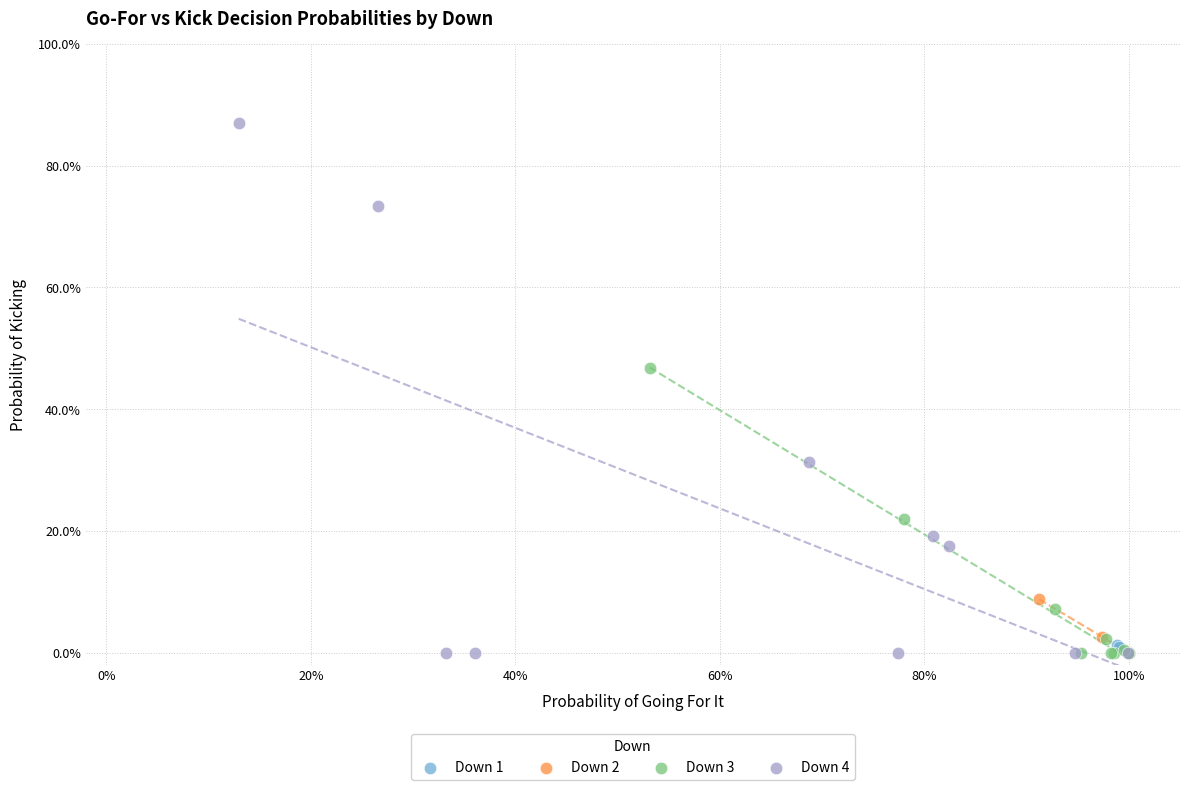

What are all the series names shown in the legend?

Down 1, Down 2, Down 3, Down 4